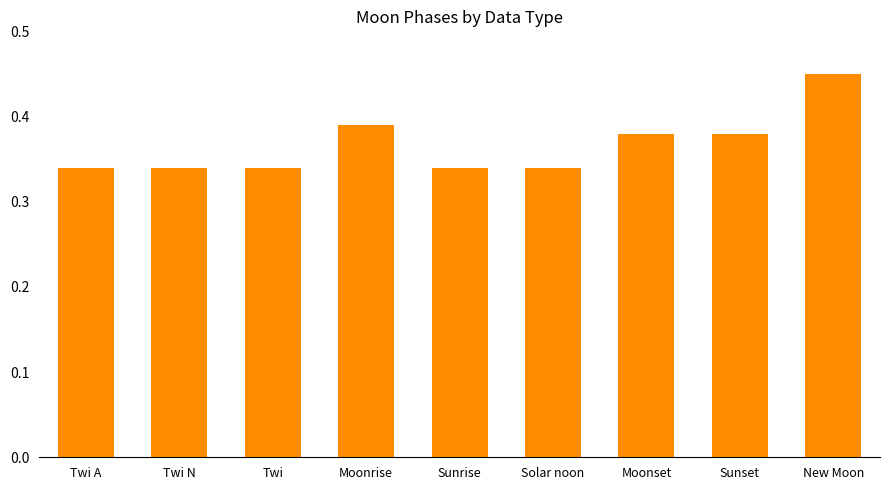

Count the number of data series in this chart.

1